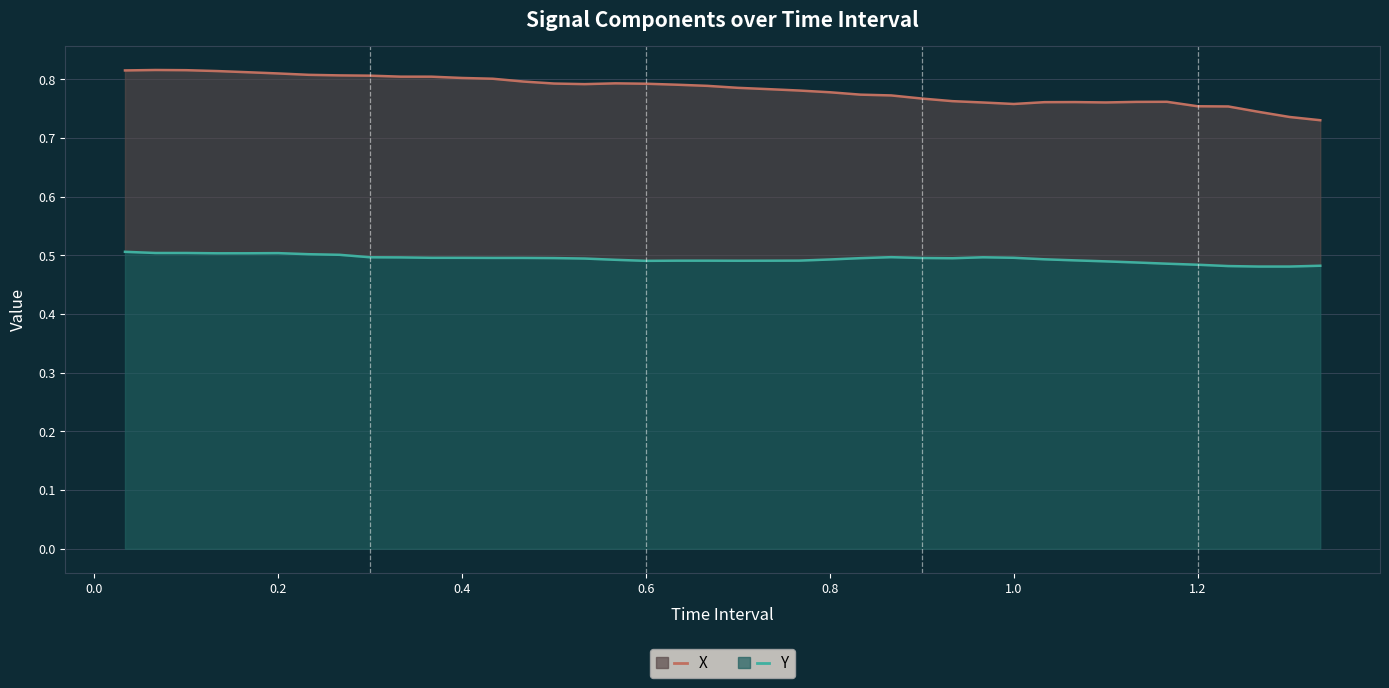

What is the value of the X point at the 32nd from the left?

0.8